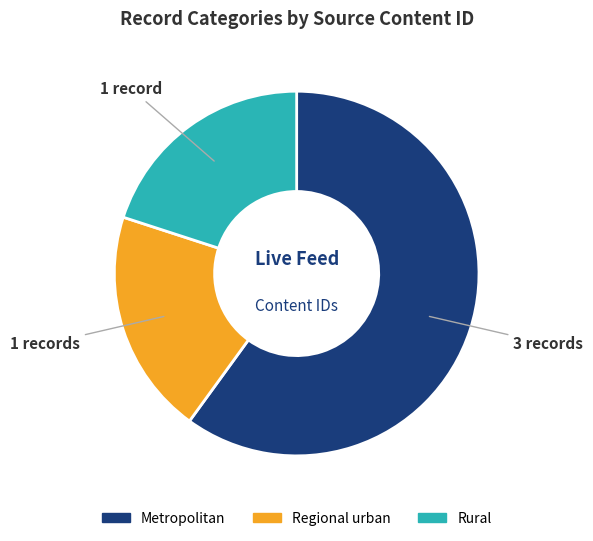

Does Rural account for over 50% of the chart?

No